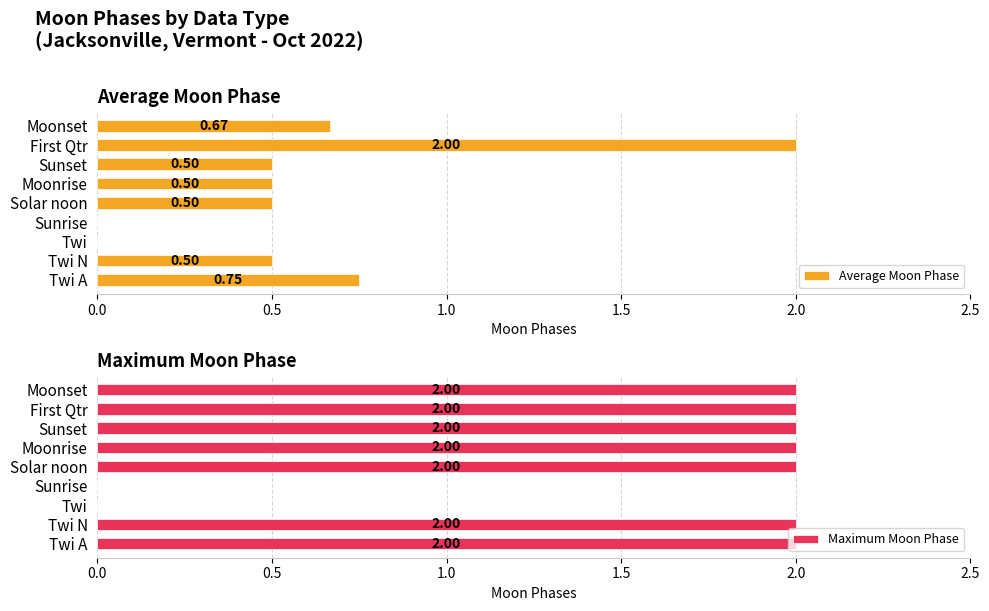

What is the sum of all Maximum Moon Phase values?

14